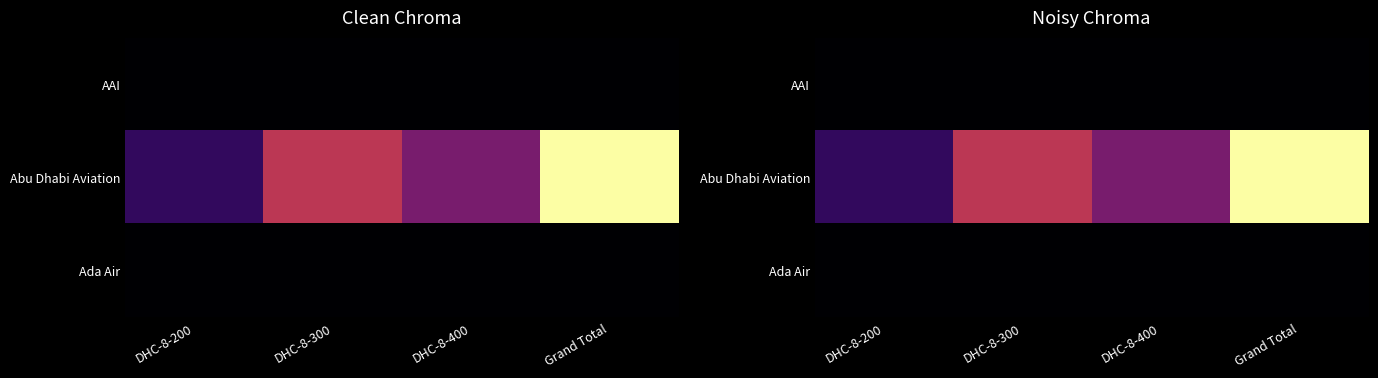

Which series changed the most between DHC-8-300 and DHC-8-400?

Abu Dhabi Aviation